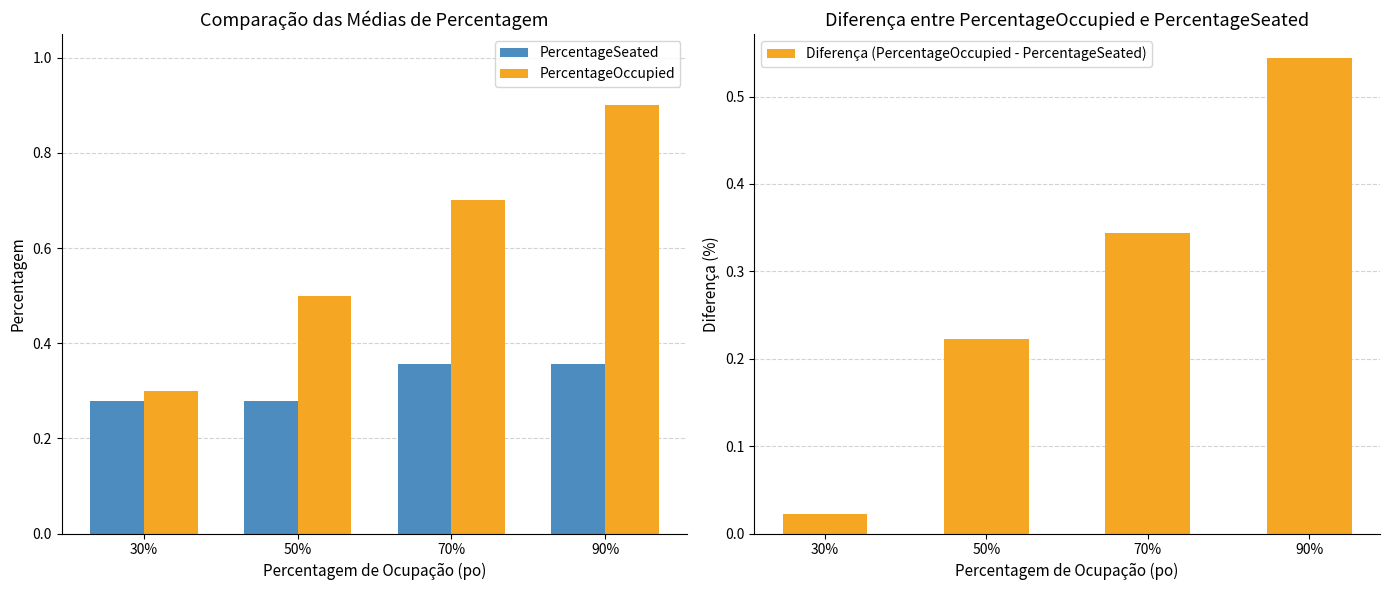

Which category has the lowest value in the PercentageOccupied series?

30%